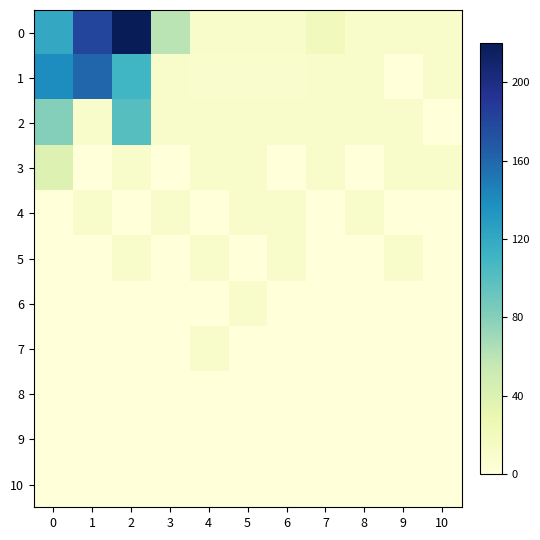

Reading left to right, transcribe all the data shown in this chart.

0: 0=120	1=180	2=220	3=60	4=10	5=10	6=10	7=20	8=10	9=10	10=10
1: 0=140	1=160	2=110	3=10	4=9	5=8	6=9	7=10	8=10	9=0	10=10
2: 0=80	1=10	2=100	3=10	4=10	5=10	6=10	7=10	8=10	9=10	10=0
3: 0=40	1=0	2=10	3=0	4=10	5=10	6=0	7=10	8=0	9=10	10=10
4: 0=0	1=10	2=0	3=10	4=0	5=10	6=10	7=0	8=10	9=0	10=0
5: 0=0	1=0	2=10	3=0	4=10	5=0	6=10	7=0	8=0	9=10	10=0
6: 0=0	1=0	2=0	3=0	4=0	5=10	6=0	7=0	8=0	9=0	10=0
7: 0=0	1=0	2=0	3=0	4=10	5=0	6=0	7=0	8=0	9=0	10=0
8: 0=0	1=0	2=0	3=0	4=0	5=0	6=0	7=0	8=0	9=0	10=0
9: 0=0	1=0	2=0	3=0	4=0	5=0	6=0	7=0	8=0	9=0	10=0
10: 0=0	1=0	2=0	3=0	4=0	5=0	6=0	7=0	8=0	9=0	10=0